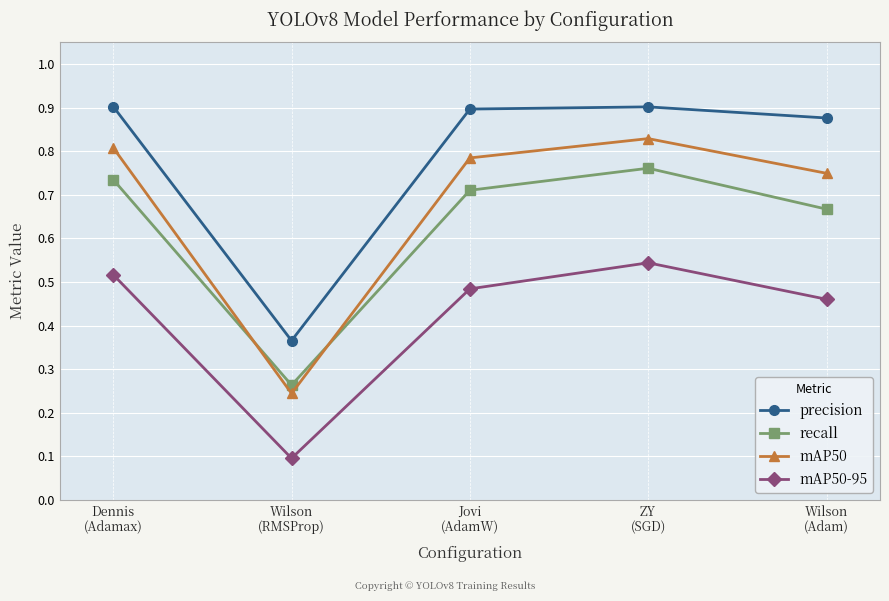

Which series has the largest range (max minus min)?

mAP50